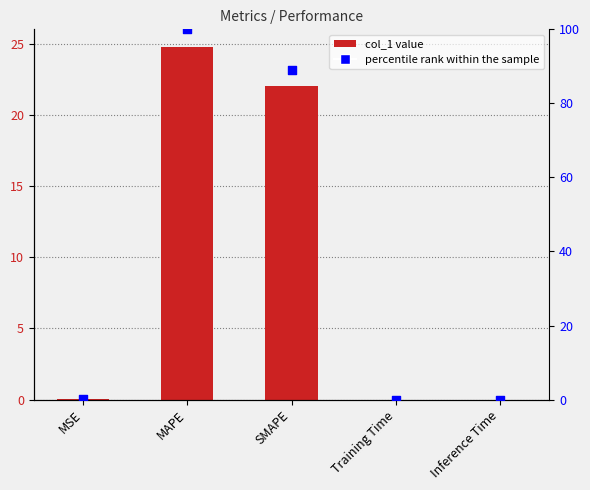

Which series has the widest spread of Y values?

percentile rank within the sample